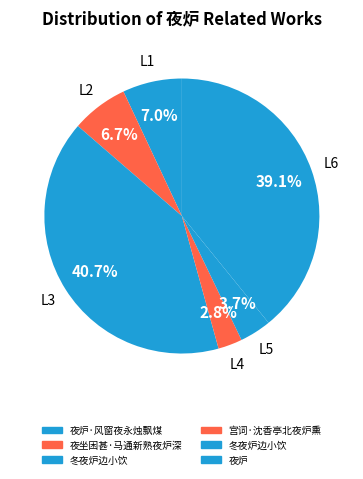

Count the number of slices in the pie.

6